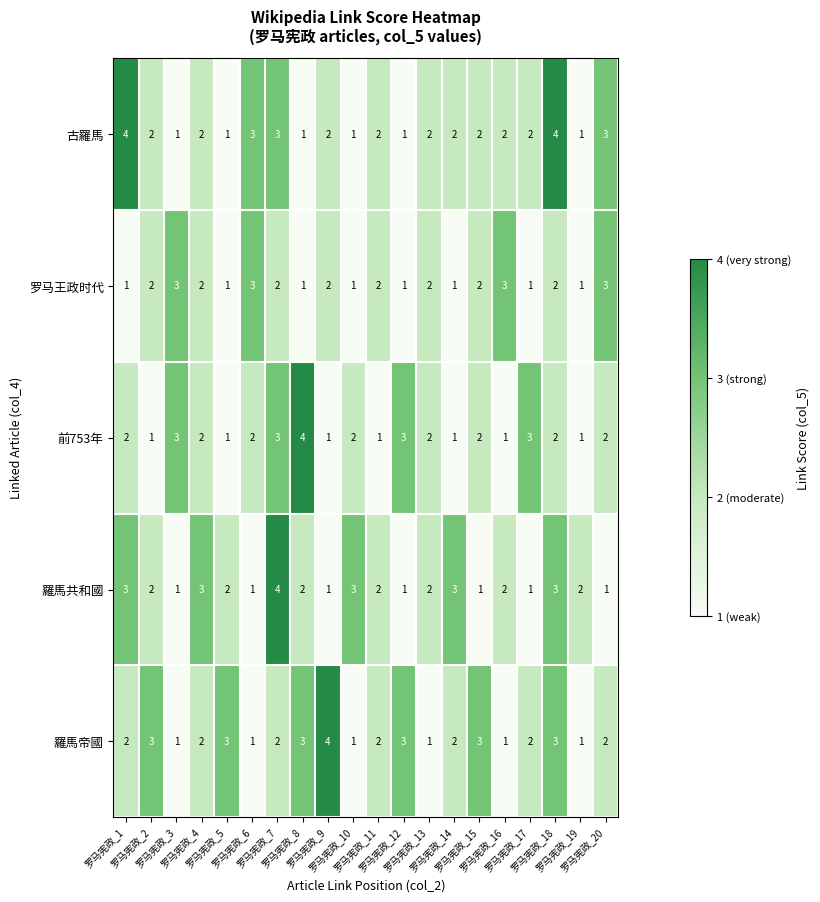

What is the difference between the maximum and minimum values in the 羅馬帝國 series?

3